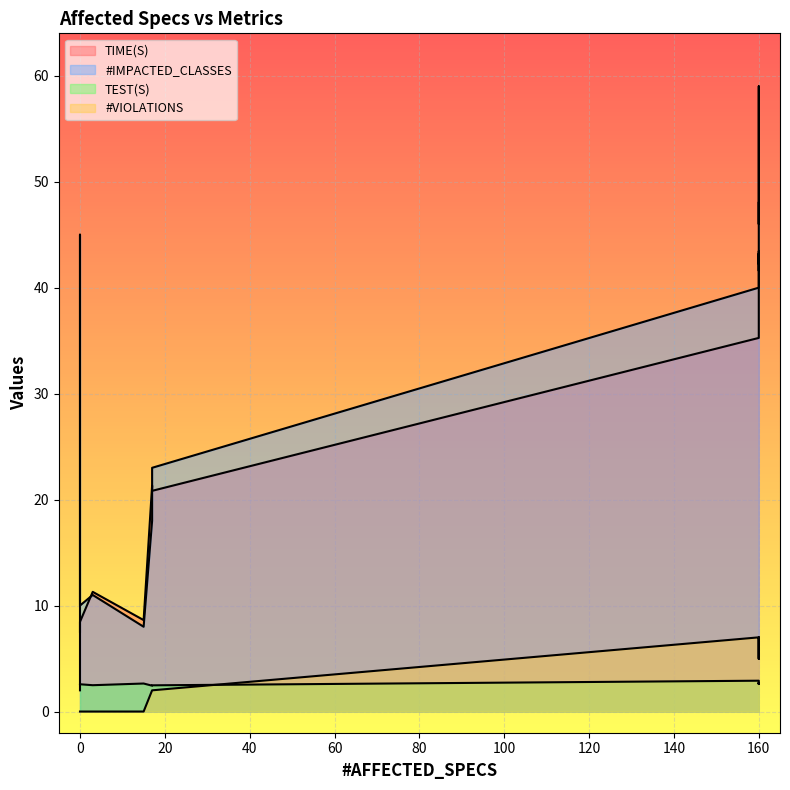

What is the total value across all series at 160?

85.2